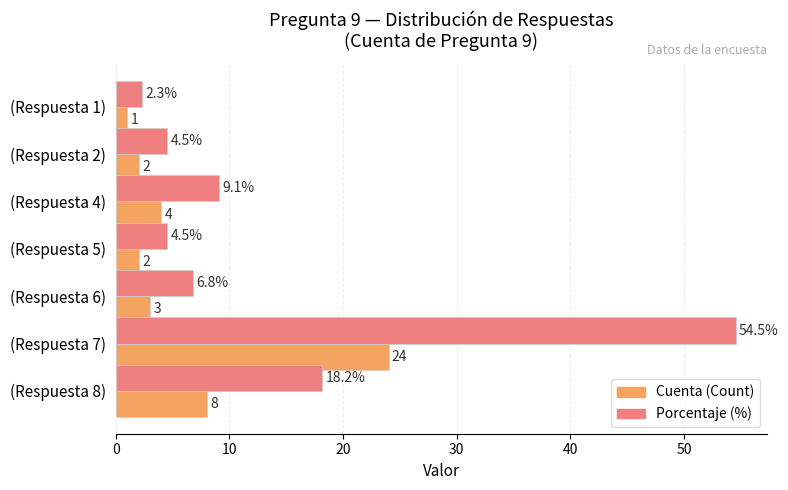

True or false: Cuenta (Count) has a value of 3.0 at (Respuesta 6).

True